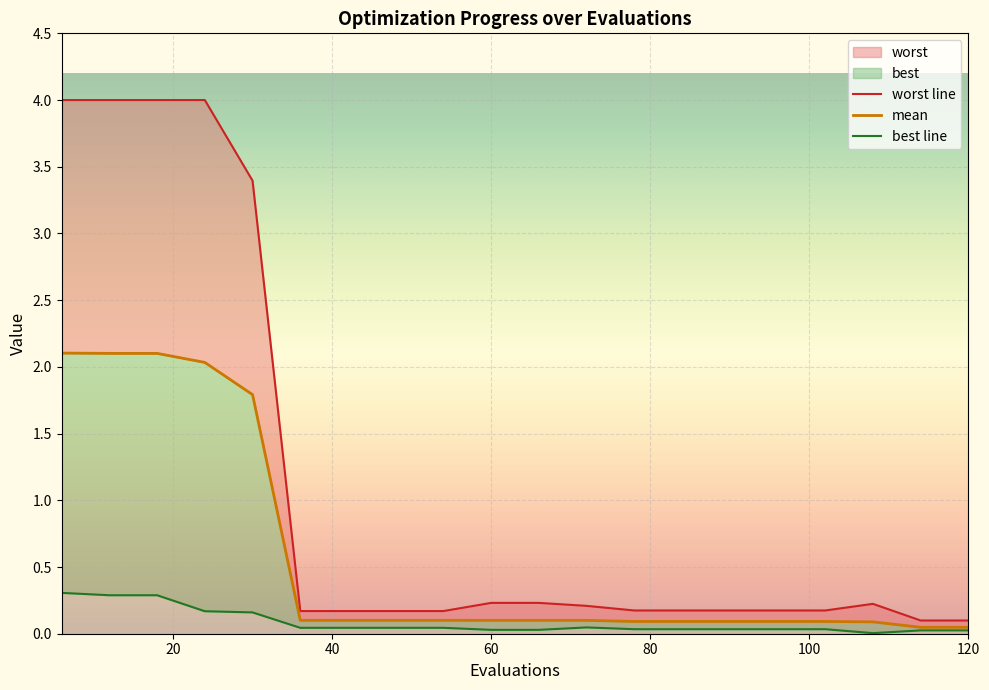

Is it true that mean equals 0.1 at 60?

True